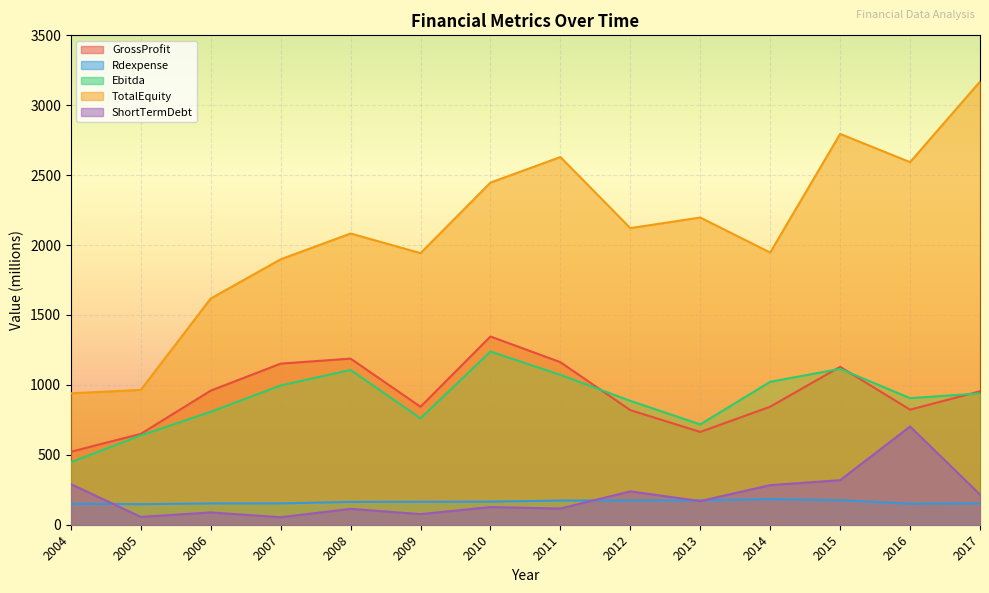

Is the value of Ebitda at 2010 greater than the value of TotalEquity at 2013?

No